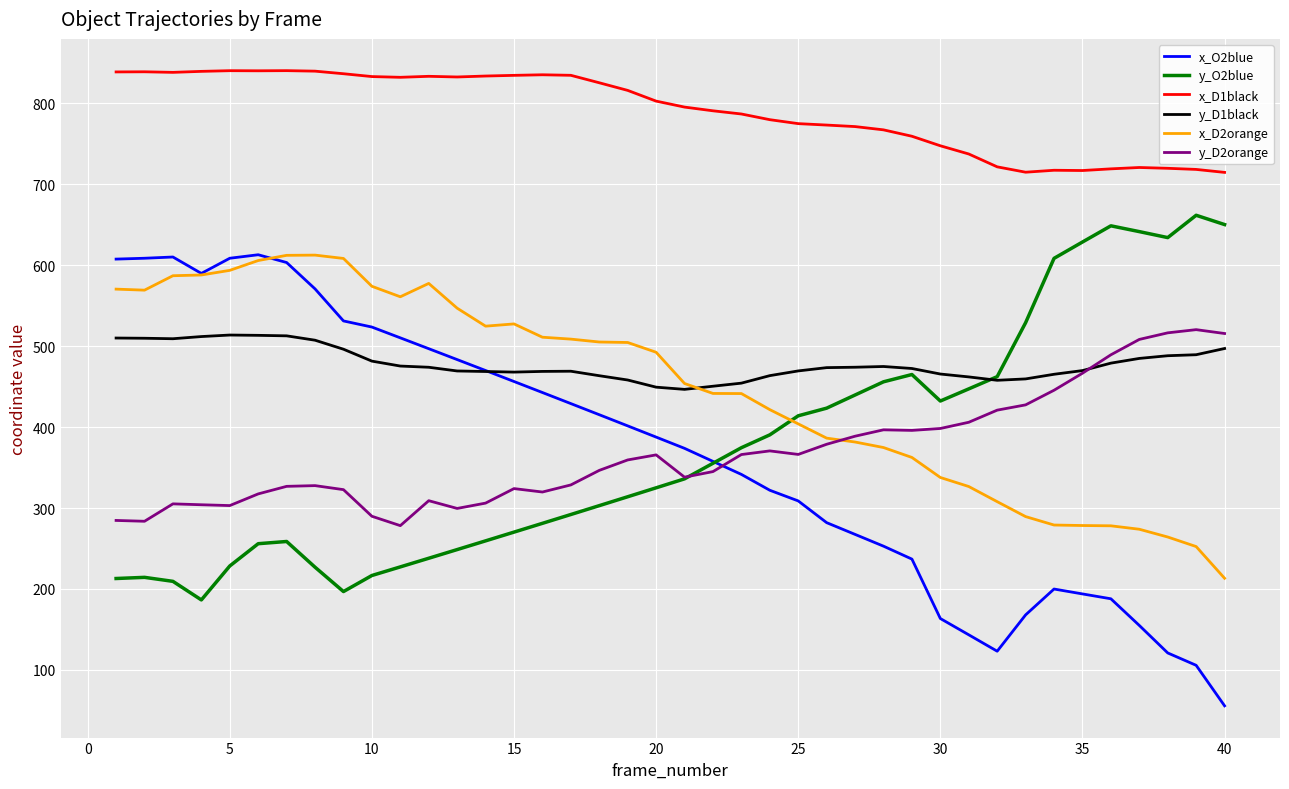

Which series has the widest spread of values?

x_O2blue